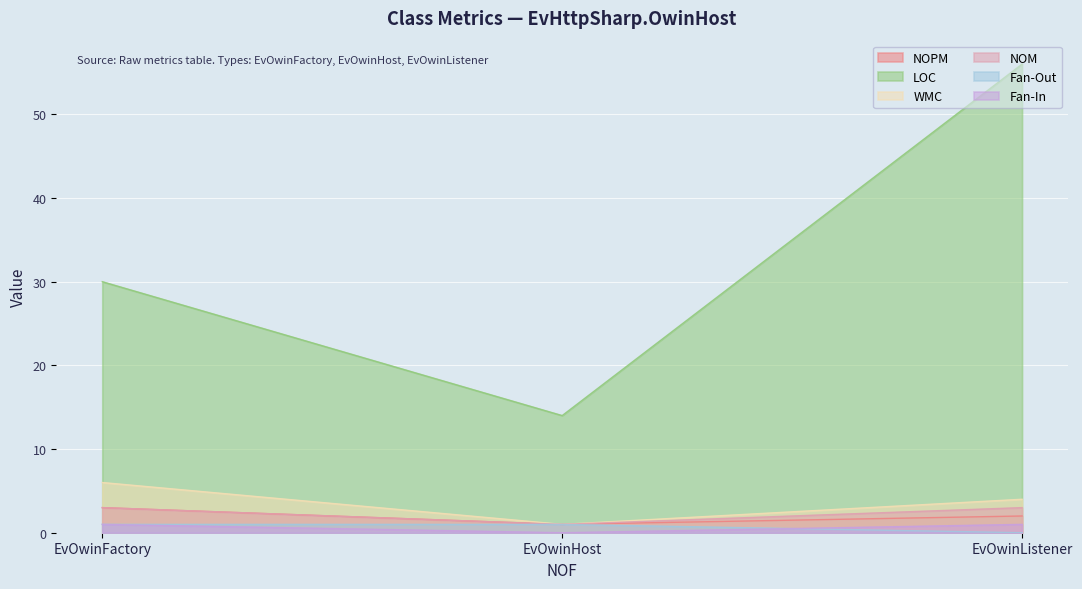

Reading left to right, transcribe all the data shown in this chart.

NOPM: EvOwinFactory=3	EvOwinHost=1	EvOwinListener=2
LOC: EvOwinFactory=30	EvOwinHost=14	EvOwinListener=56
WMC: EvOwinFactory=6	EvOwinHost=1	EvOwinListener=4
NOM: EvOwinFactory=3	EvOwinHost=1	EvOwinListener=3
Fan-Out: EvOwinFactory=1	EvOwinHost=1	EvOwinListener=0
Fan-In: EvOwinFactory=1	EvOwinHost=0	EvOwinListener=1